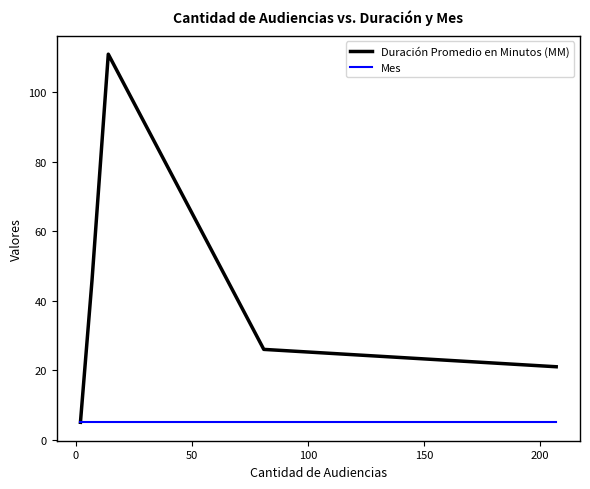

Which series has the largest total across all categories?

Duración Promedio en Minutos (MM)